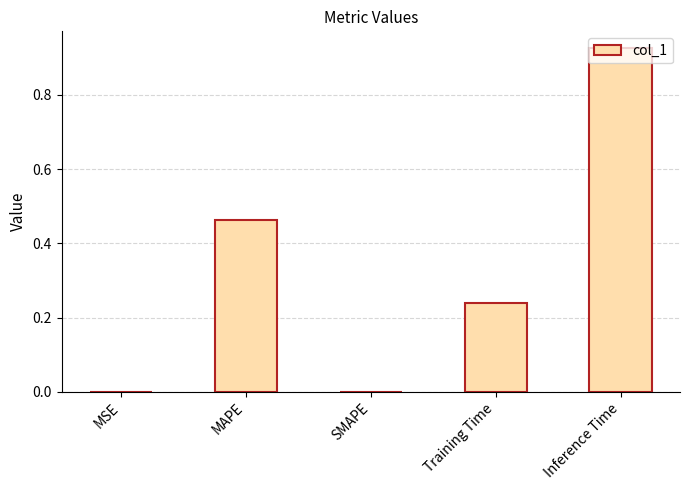

What is the sum of the values at Inference Time and MAPE?

1.4